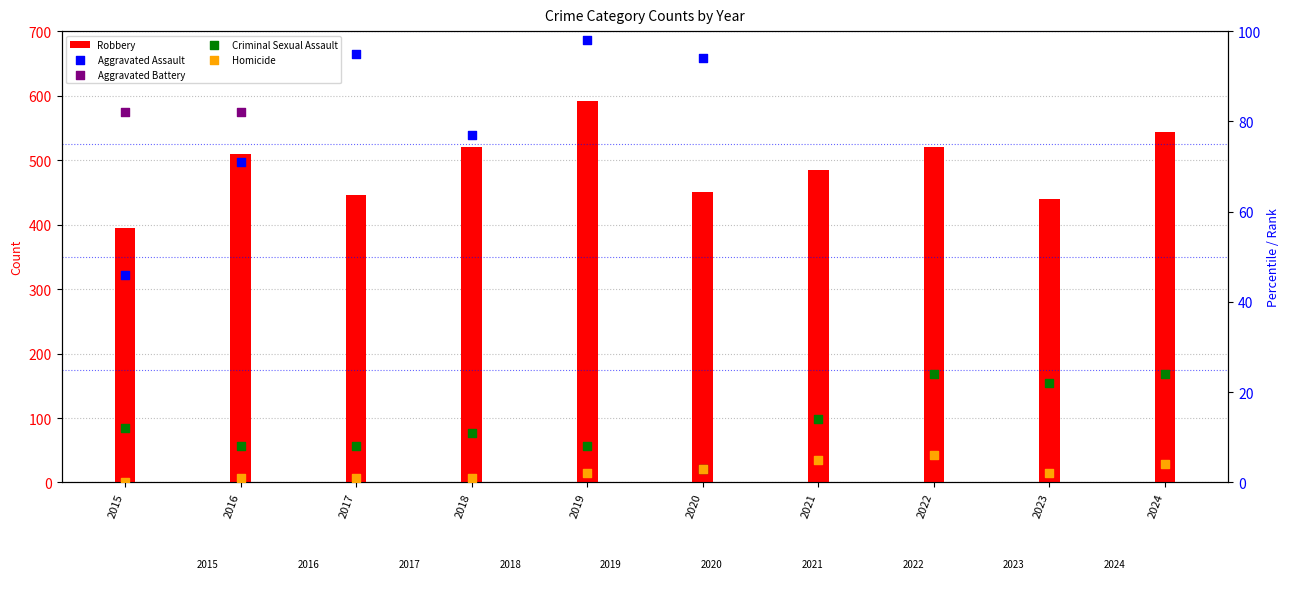

What are all the series names shown in the legend?

Robbery, Aggravated Assault, Aggravated Battery, Criminal Sexual Assault, Homicide